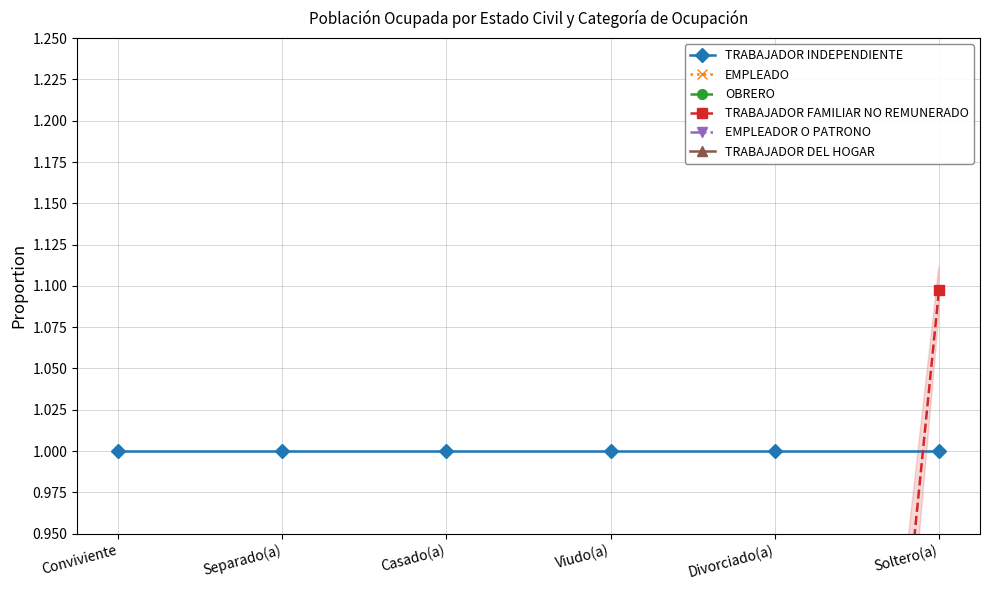

At Soltero(a), list the series in order from largest to smallest.

TRABAJADOR FAMILIAR NO REMUNERADO, TRABAJADOR INDEPENDIENTE, OBRERO, EMPLEADO, TRABAJADOR DEL HOGAR, EMPLEADOR O PATRONO